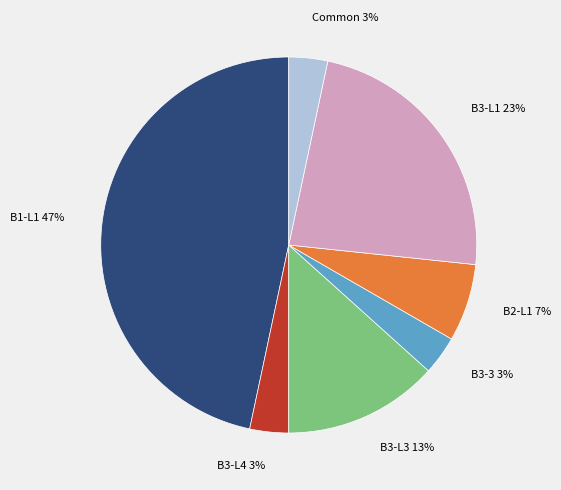

How many segments does this pie chart have?

7